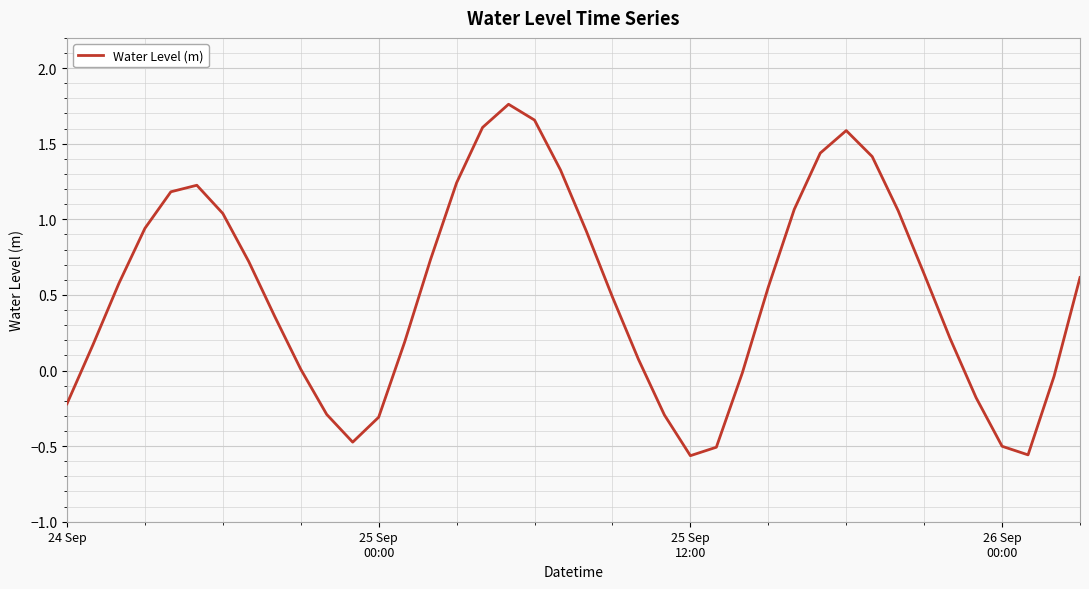

Does the chart have visible grid lines?

Yes